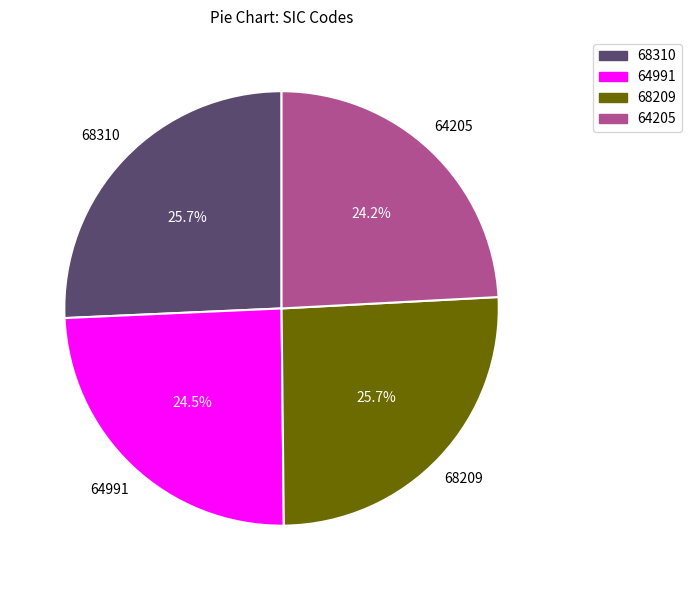

To the nearest percent, what percentage of the pie is 64205?

24%